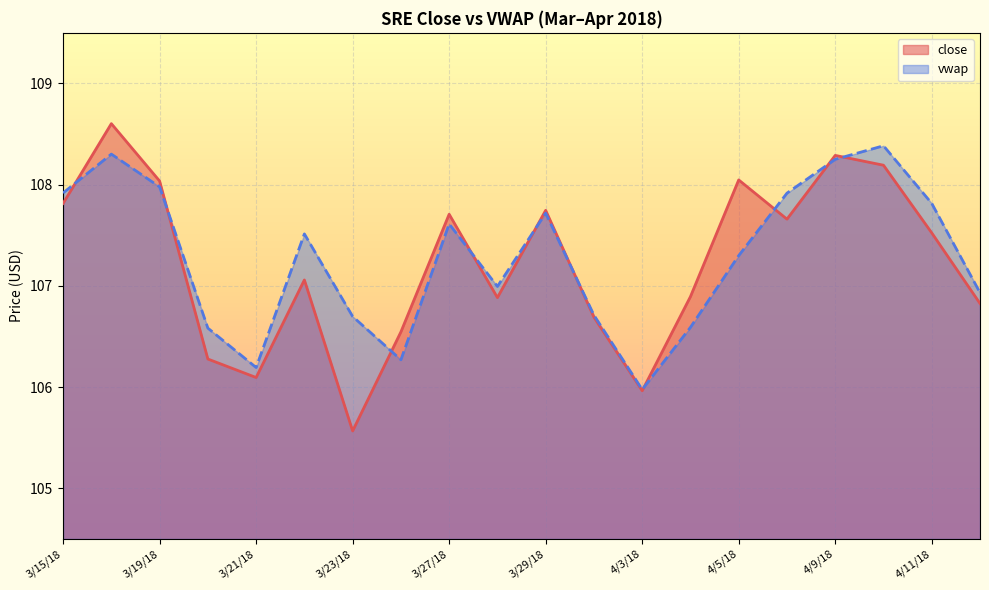

Which series changed the most between 3/28/18 and 4/10/18?

vwap